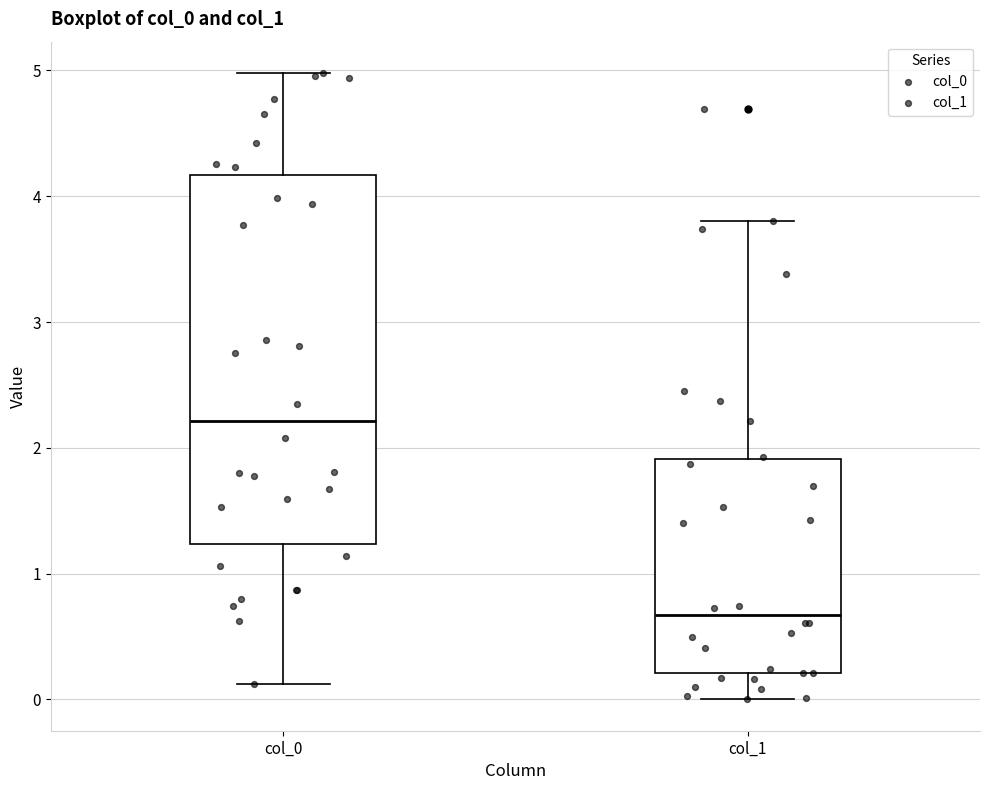

Comparing the boxes themselves (not the whiskers), which one is the tallest?

col_0